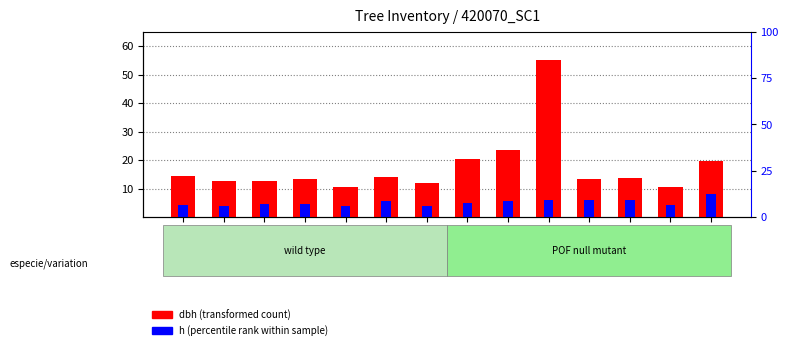

Where is dbh (transformed count) nearest to the value 32?

420070
002